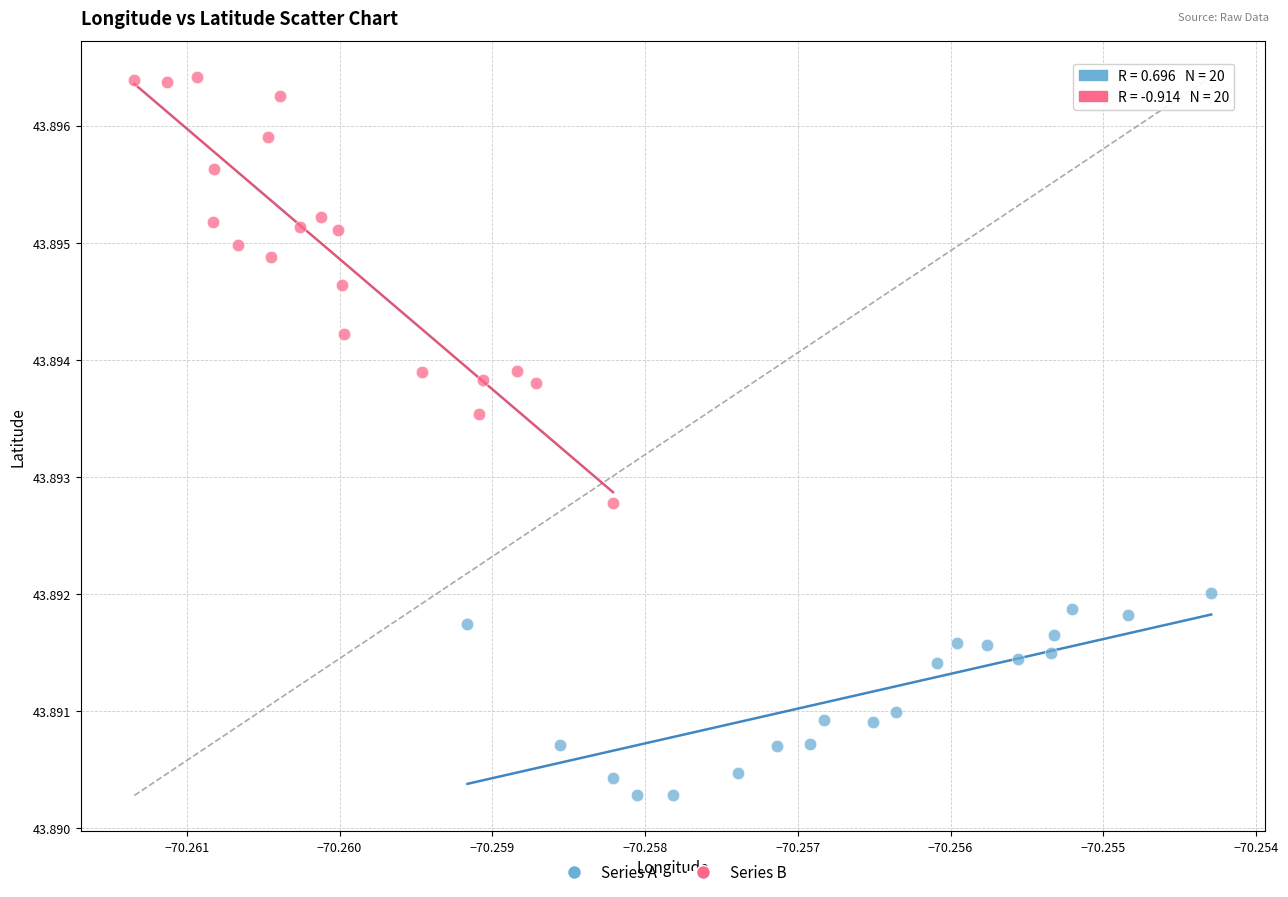

Which series contains the lowest Y value?

Series A